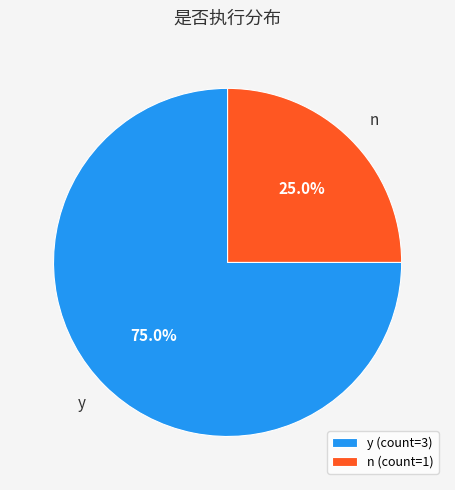

What percentage is the y slice, to the nearest percent?

75%